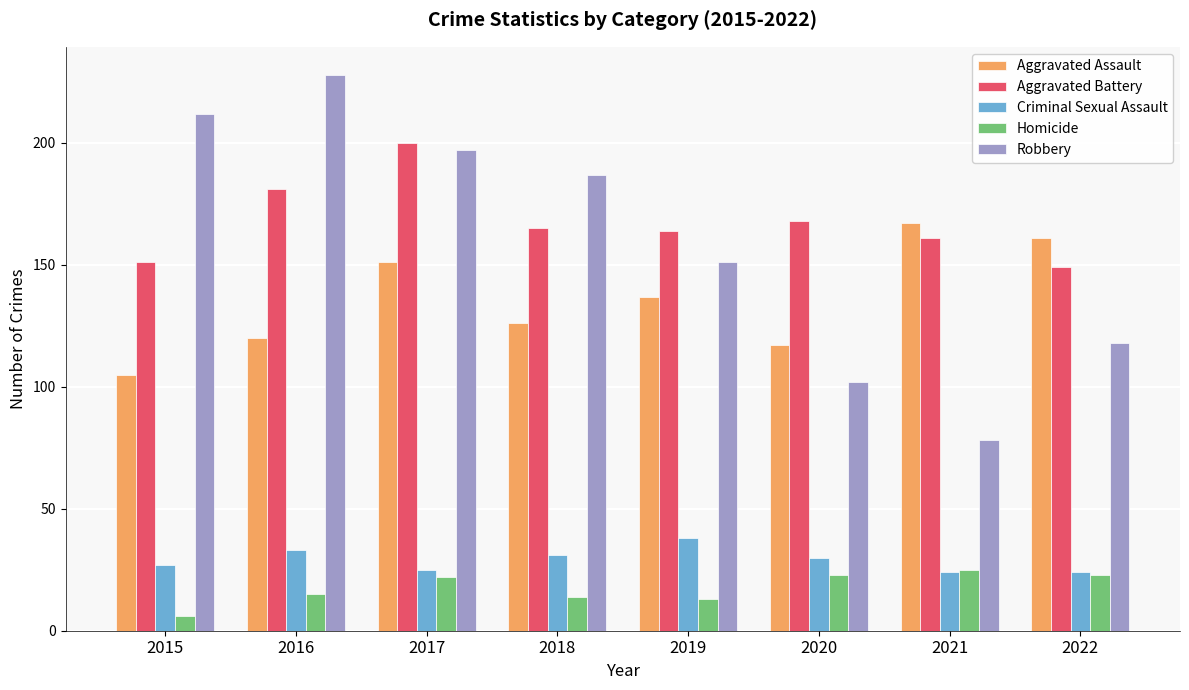

At which category is the sum across all series the highest?

2017